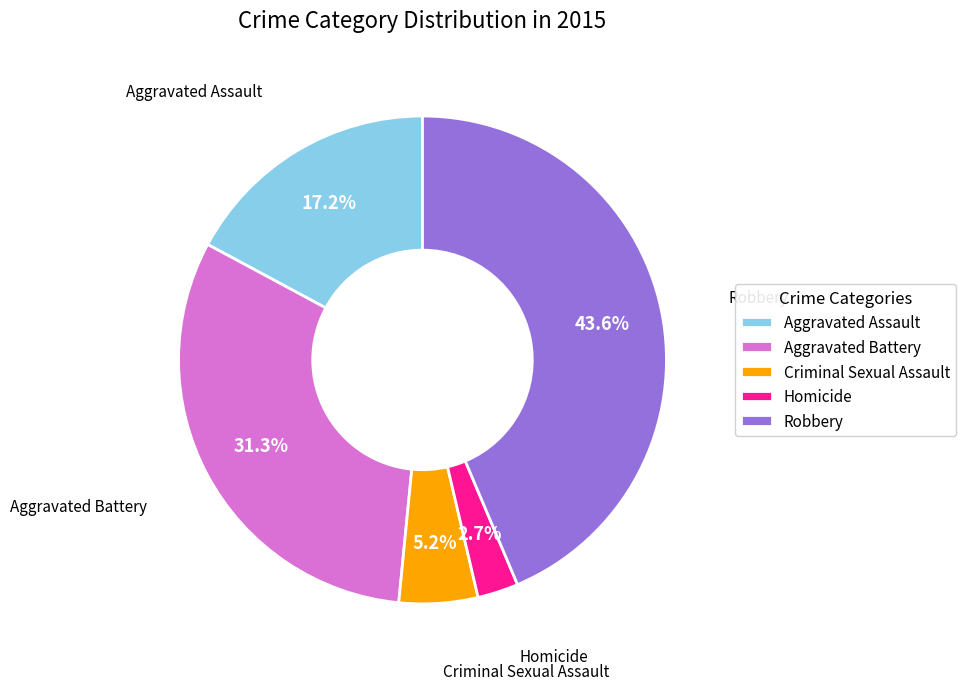

Rank the categories by value from lowest to highest.

Homicide, Criminal Sexual Assault, Aggravated Assault, Aggravated Battery, Robbery